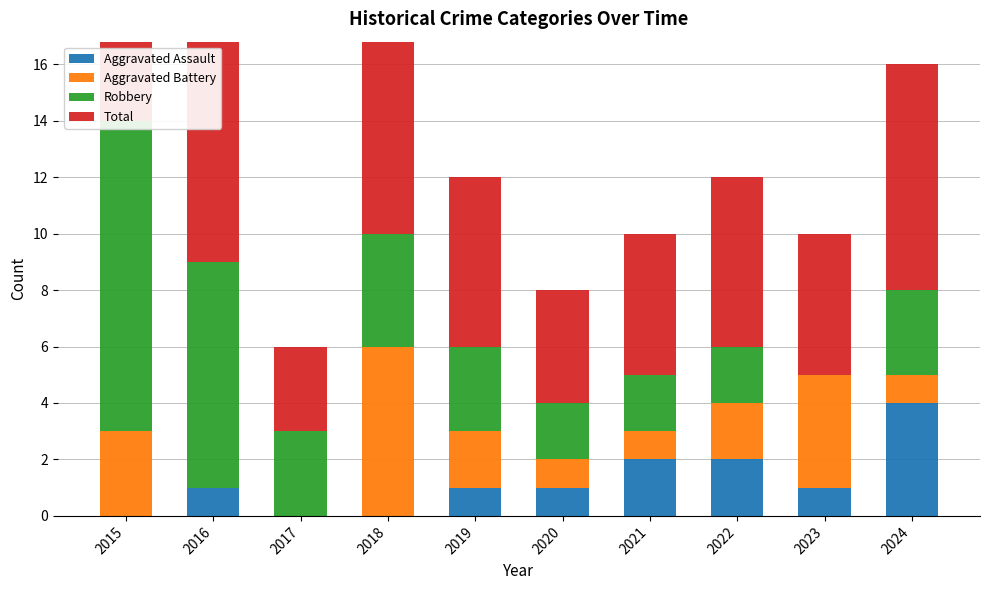

Between 2020 and 2022, which series saw the biggest shift?

Total